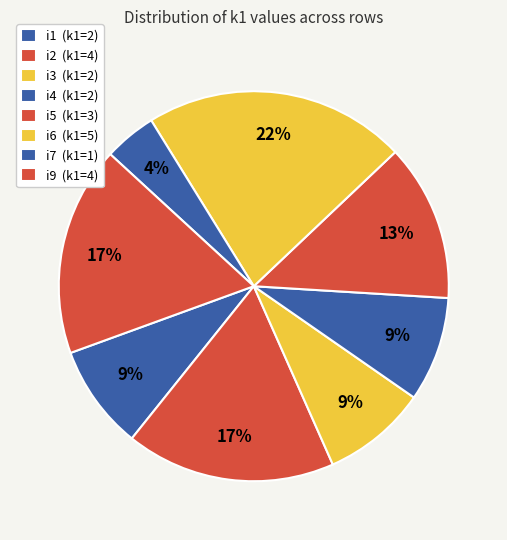

True or false: i7 accounts for 4% of the total.

True